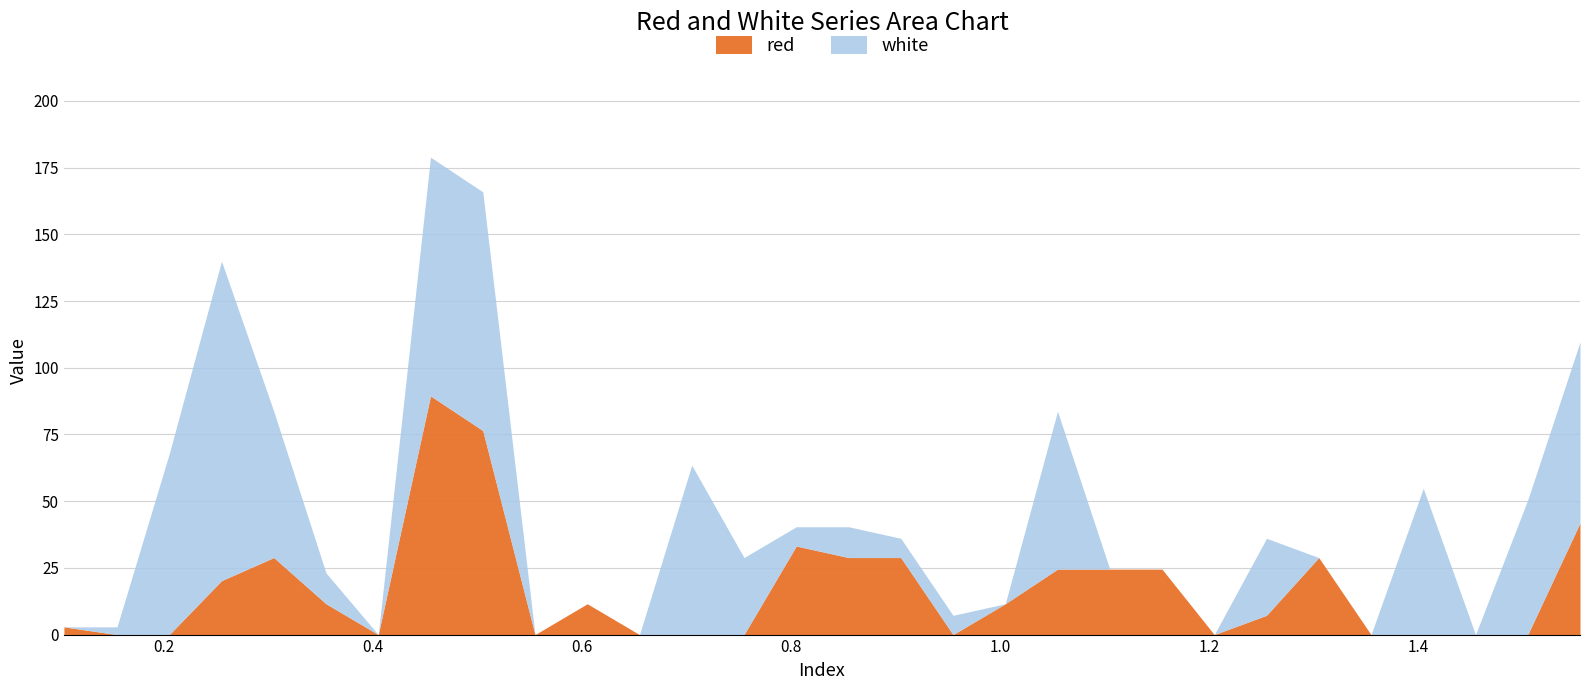

Is it true that red equals 61.3 at 7?

False